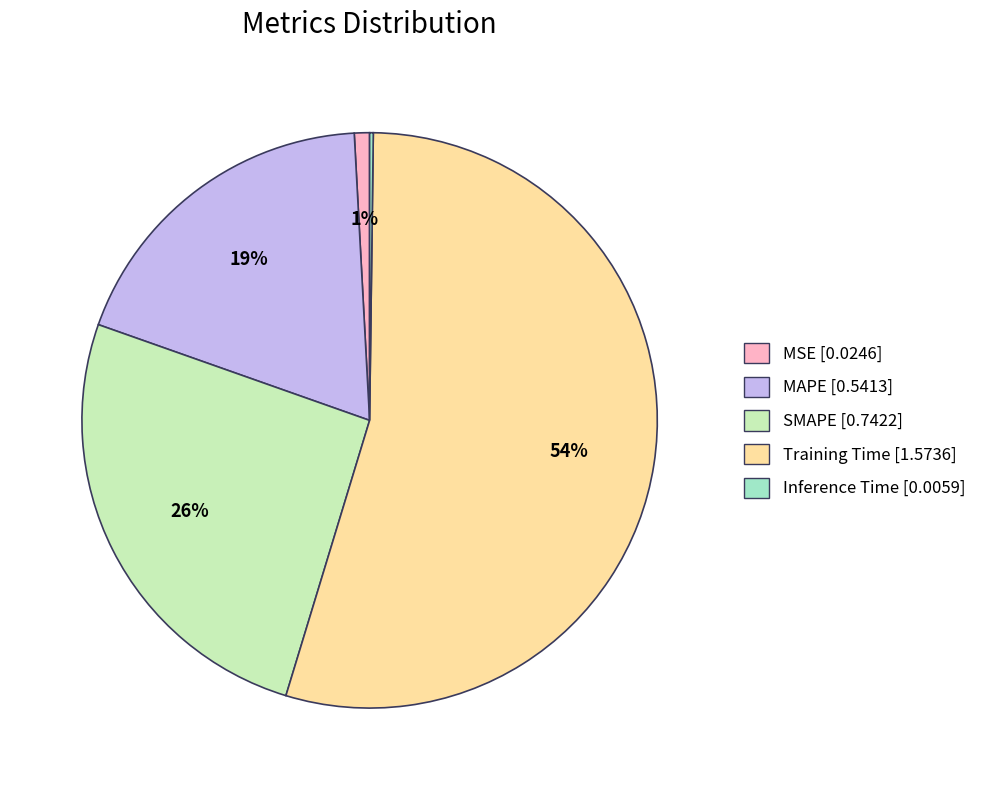

What is the majority slice?

Training Time